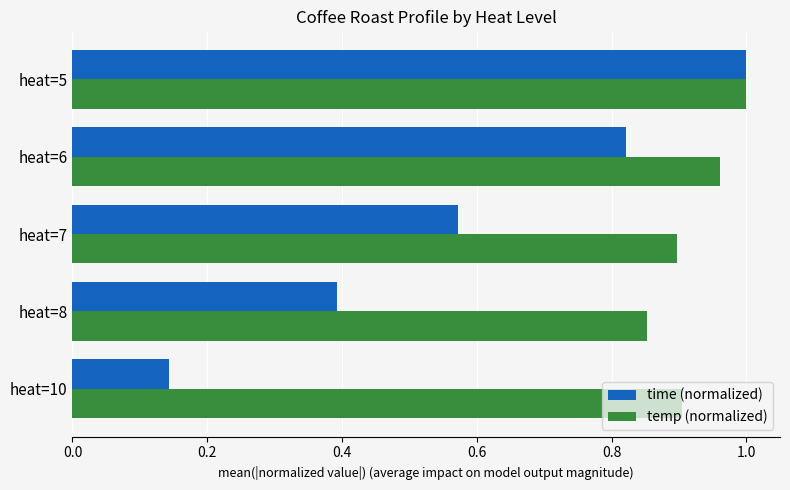

Is it true that temp (normalized) equals 1.0 at heat=5?

True